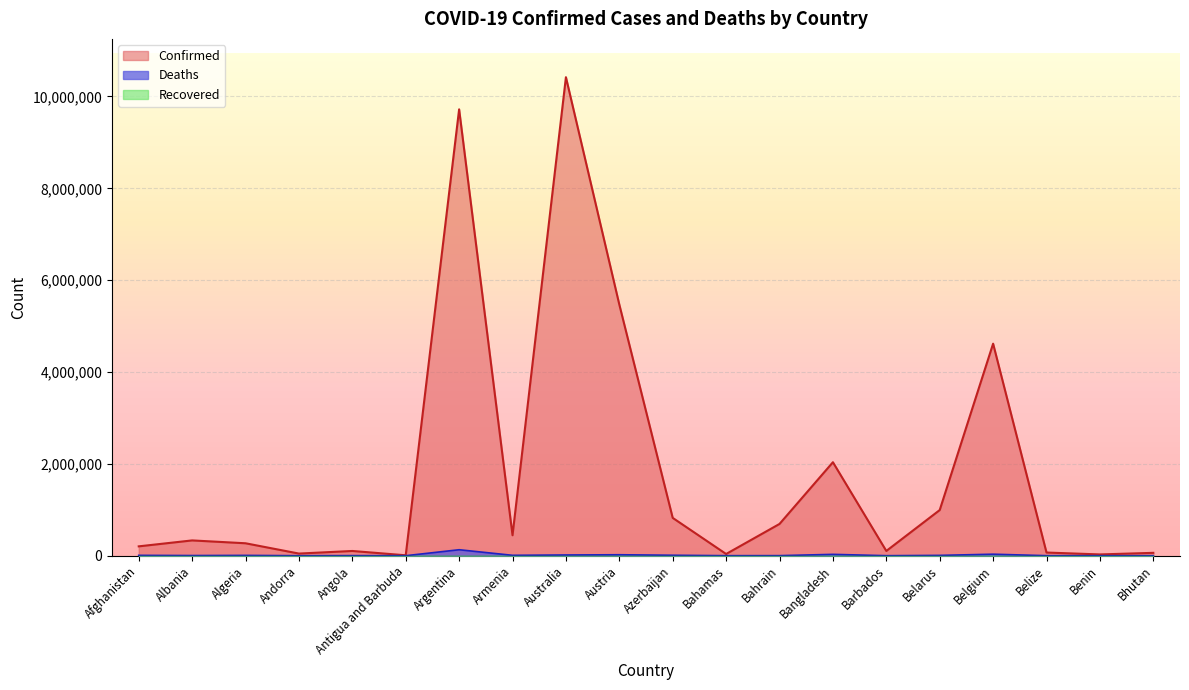

What is the difference between the maximum and minimum values in the Deaths series?

129982